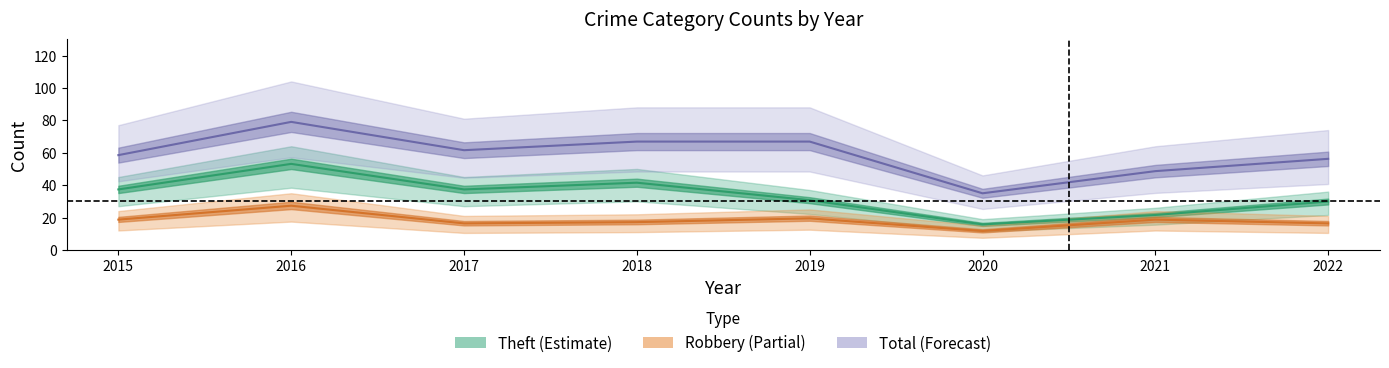

At which category is the sum across all series the highest?

2016